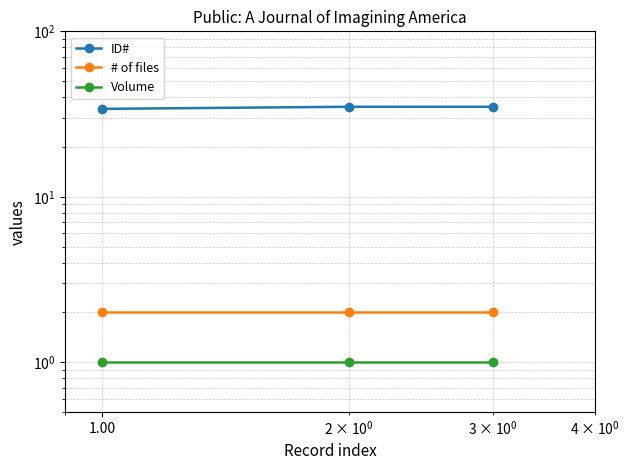

What is the greatest value displayed?

35